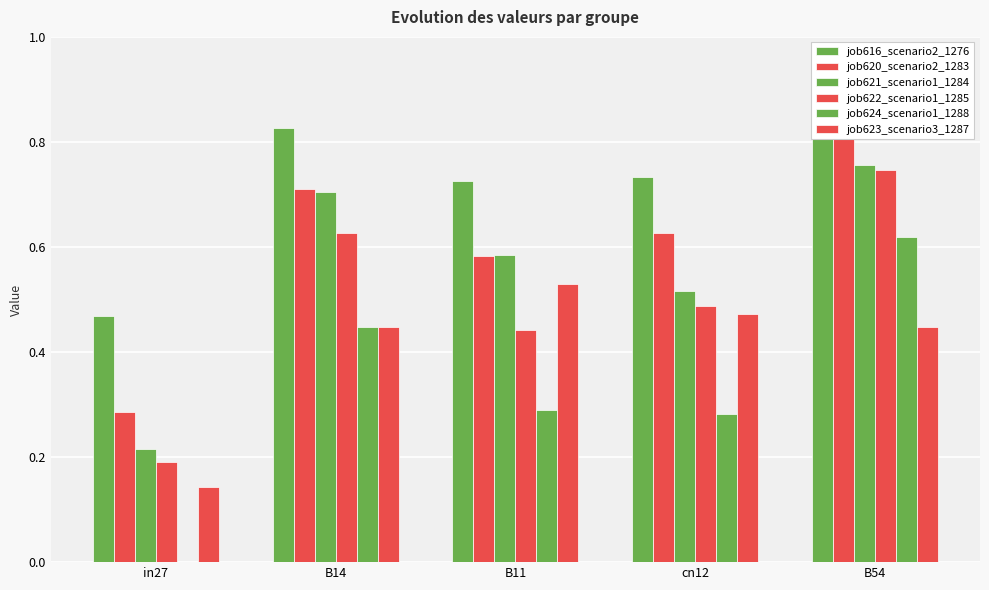

Is it true that job621_scenario1_1284 equals 0.9 at cn12?

False